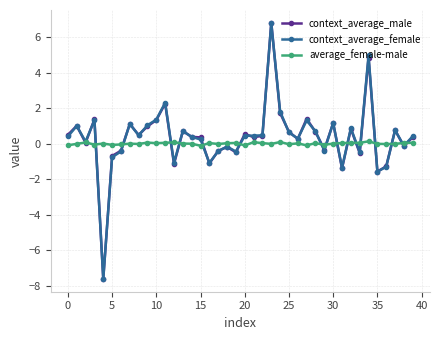

Which series has the widest spread of values?

context_average_male